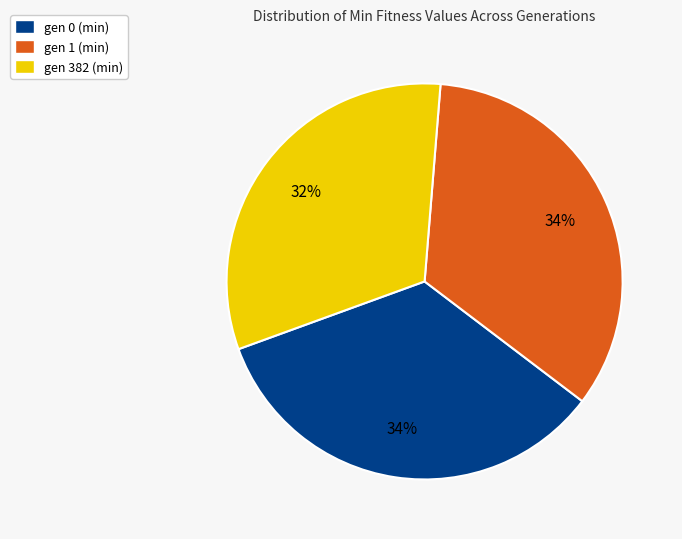

The gen 1 (min) slice represents 42% of the pie. True or false?

False